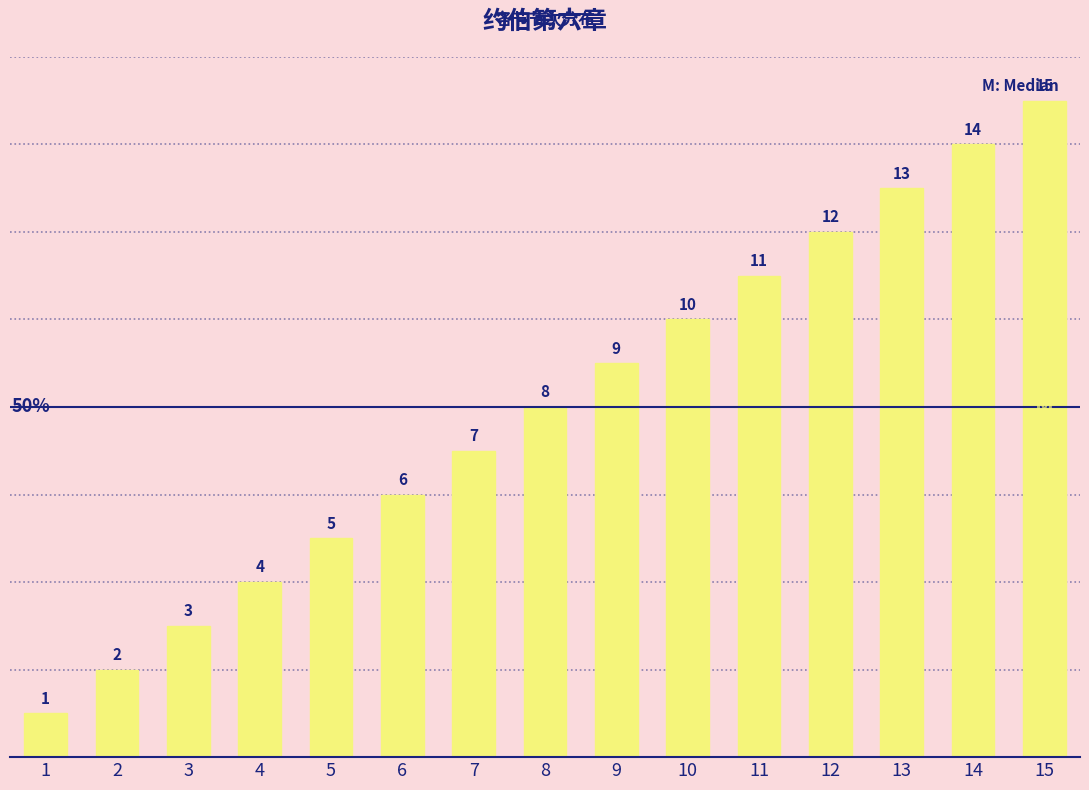

Reading left to right, list all the values displayed in this chart.

1=1	2=2	3=3	4=4	5=5	6=6	7=7	8=8	9=9	10=10	11=11	12=12	13=13	14=14	15=15